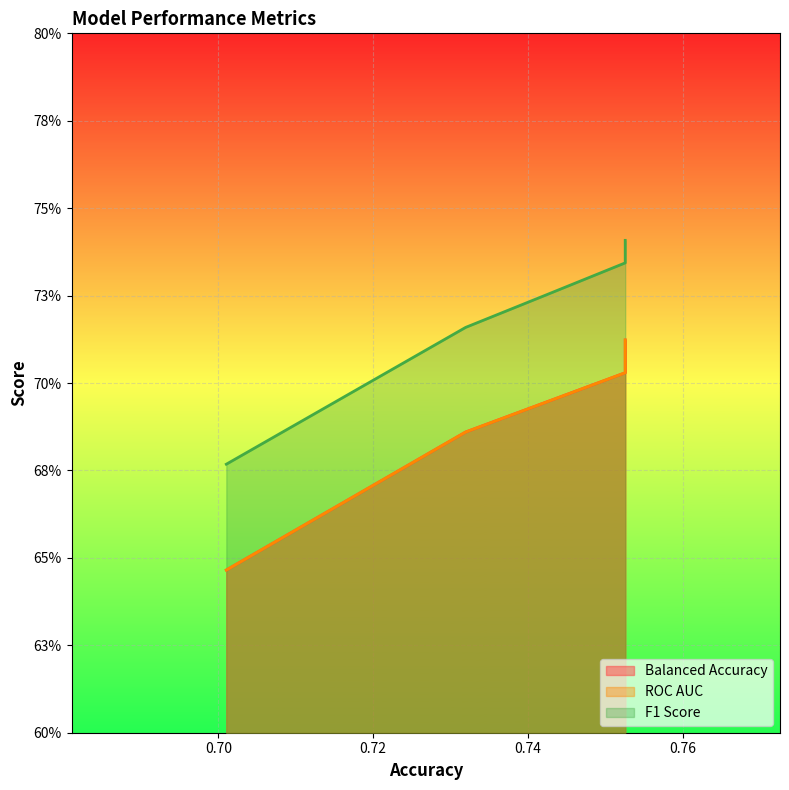

Rank the series at LinearSVC from highest to lowest value.

F1 Score, Balanced Accuracy, ROC AUC